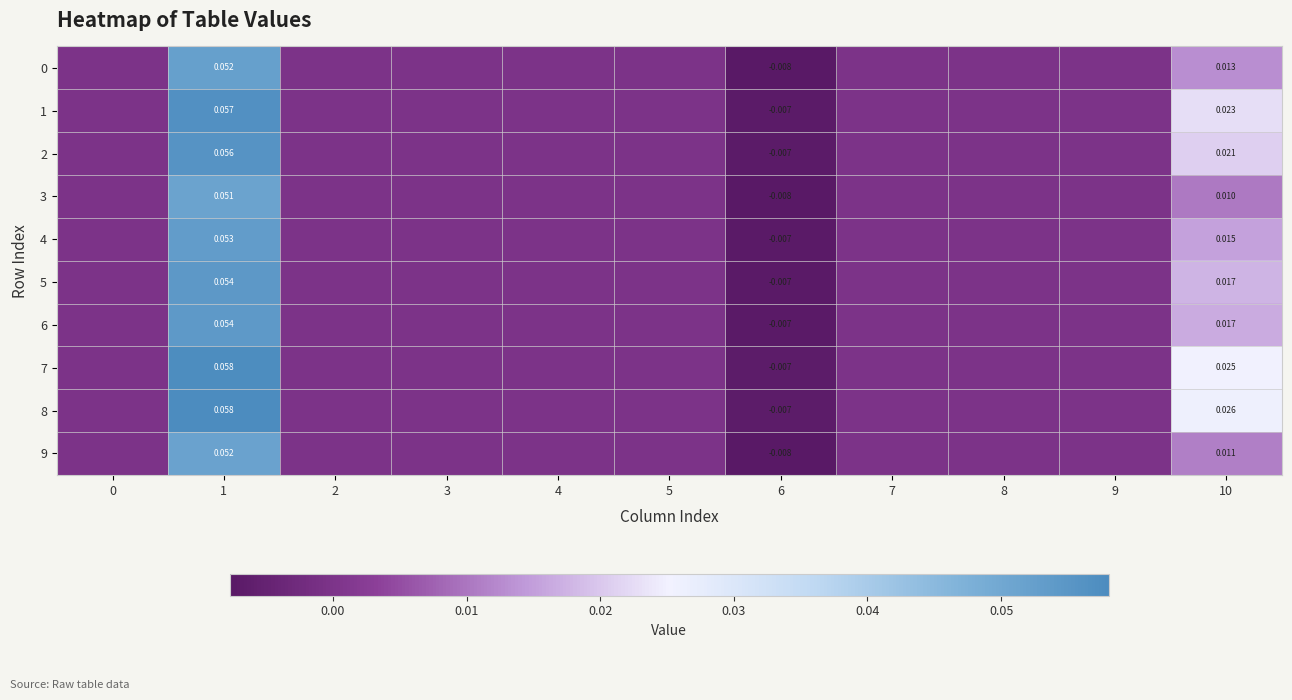

At which category is the sum across all series the highest?

1